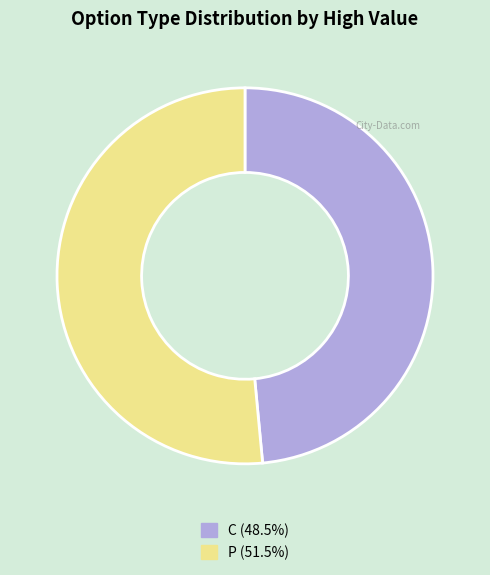

Does any single category account for the majority?

Yes